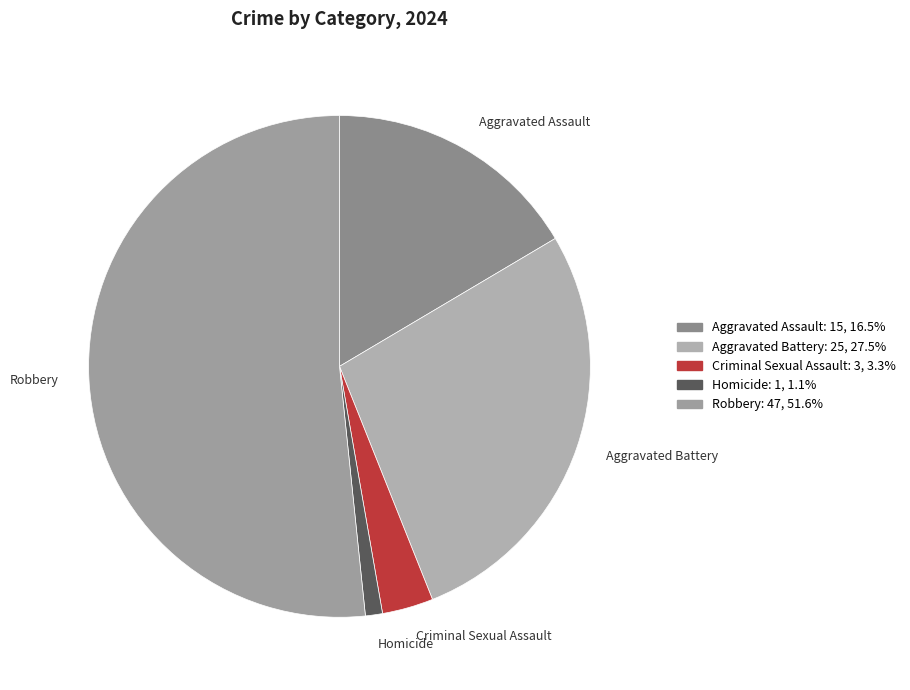

Combined, do Aggravated Assault and Robbery account for over 50%?

Yes